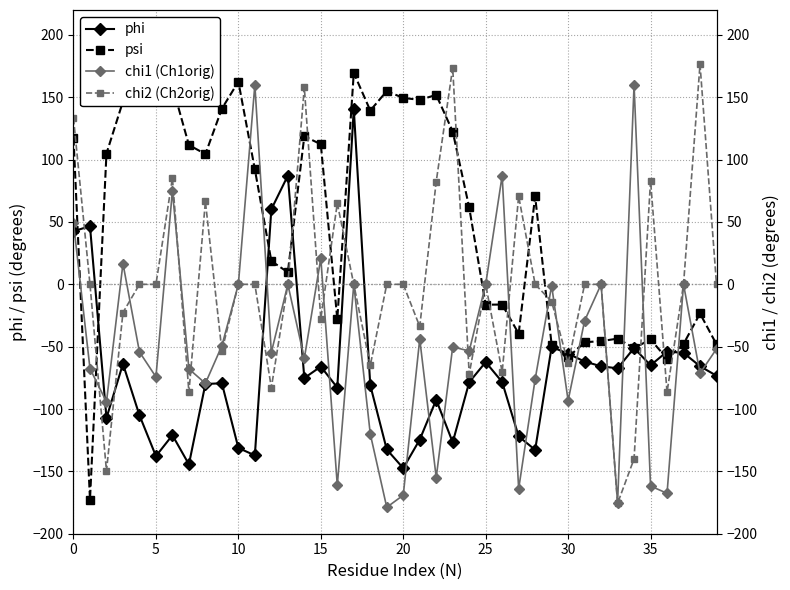

Which series has the largest range (max minus min)?

chi2 (Ch2orig)